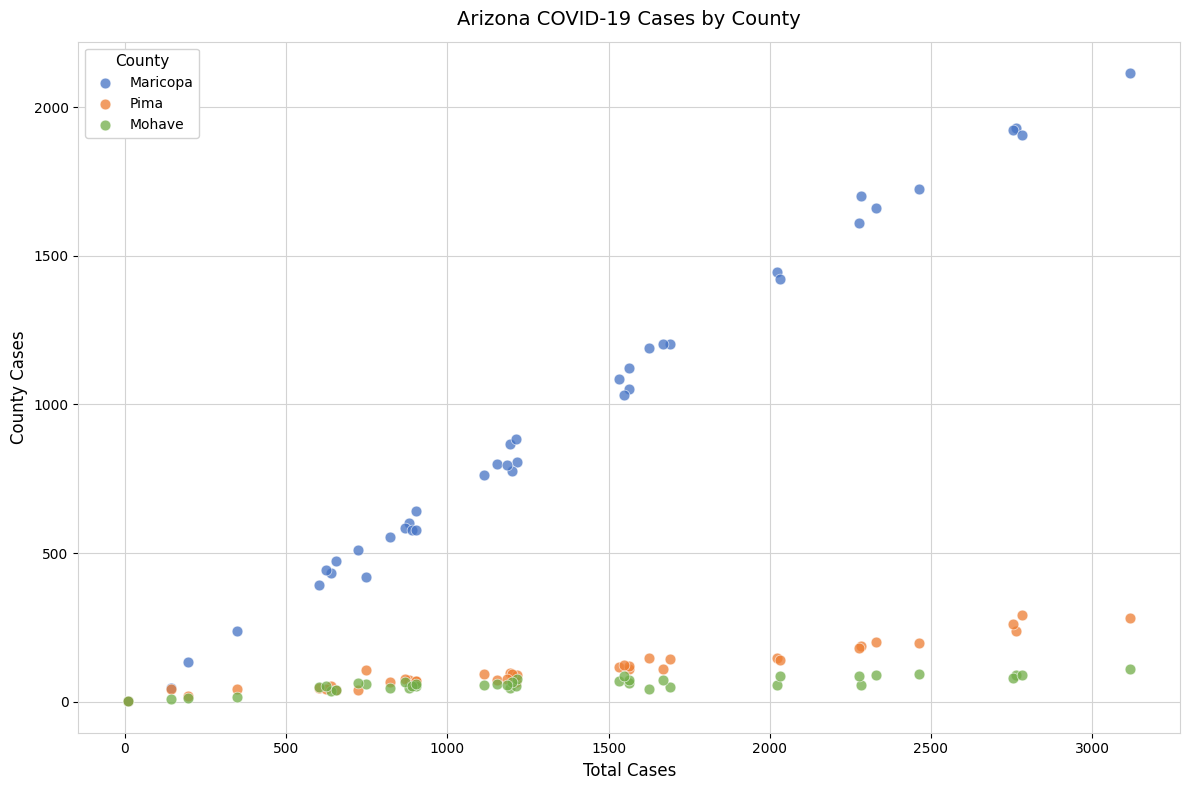

Which series reaches the maximum Y coordinate?

Maricopa